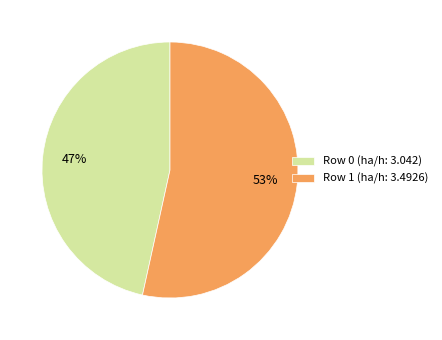

To the nearest percent, what is the combined percentage of Row 1 (ha/h: 3.4926) and Row 0 (ha/h: 3.042)?

100%